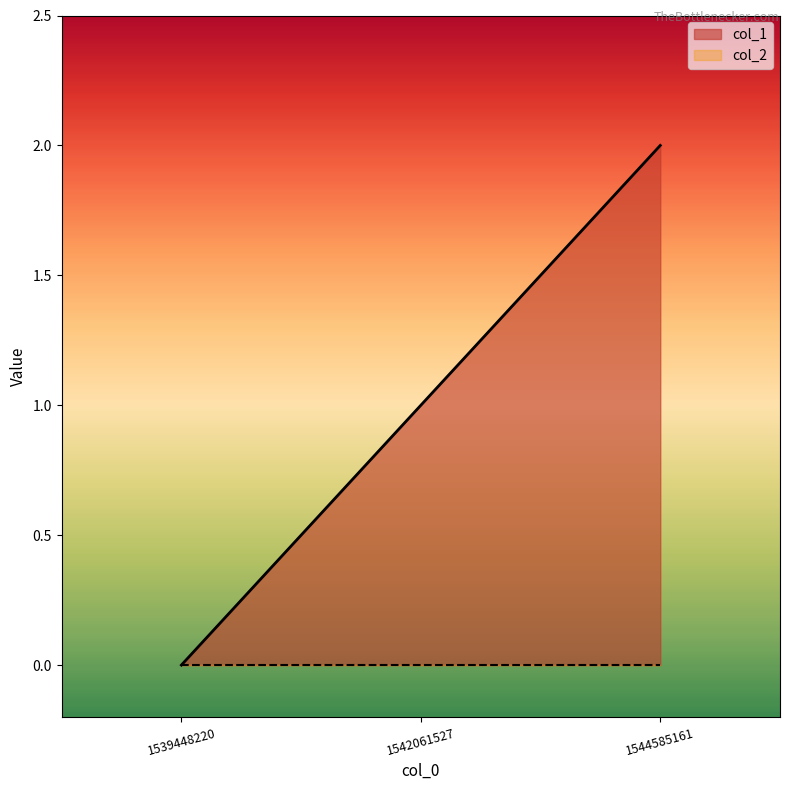

What is the difference between the second highest and minimum values?

1